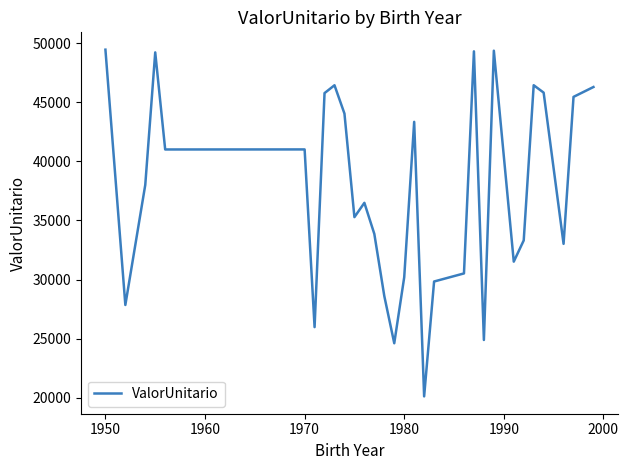

What is the difference between the maximum and minimum values?

29351.1